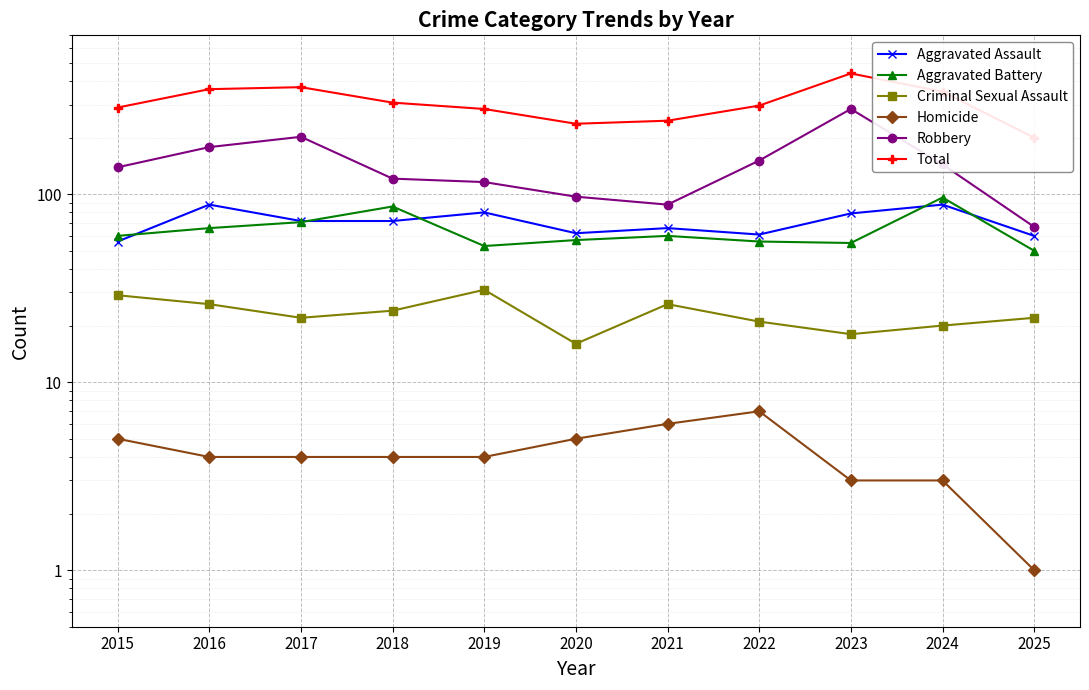

Is the value of Aggravated Assault at 2021 greater than the value of Aggravated Battery at 2021?

Yes